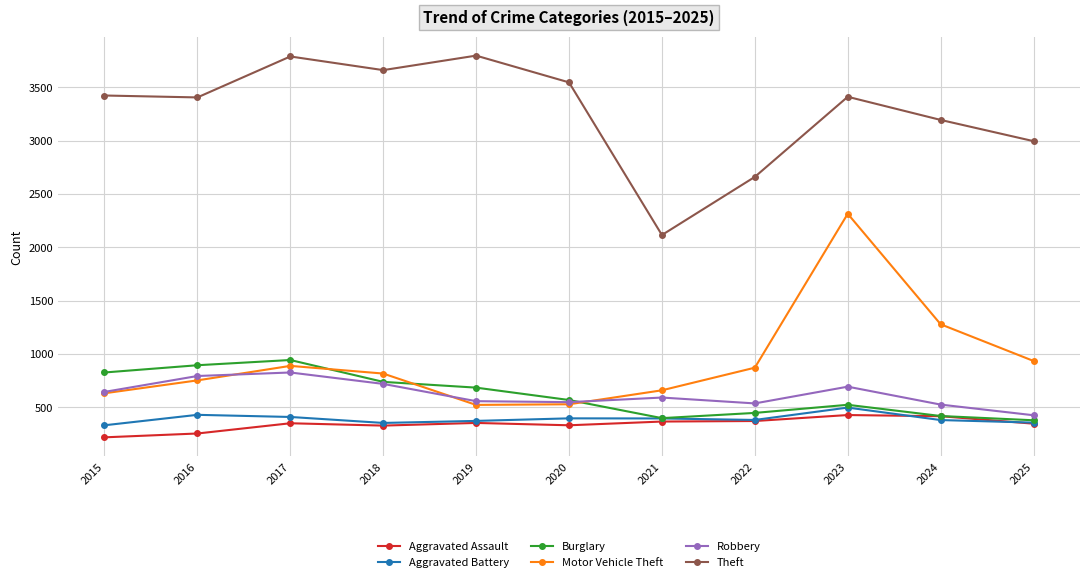

Is it true that Theft equals 2661 at 2022?

True